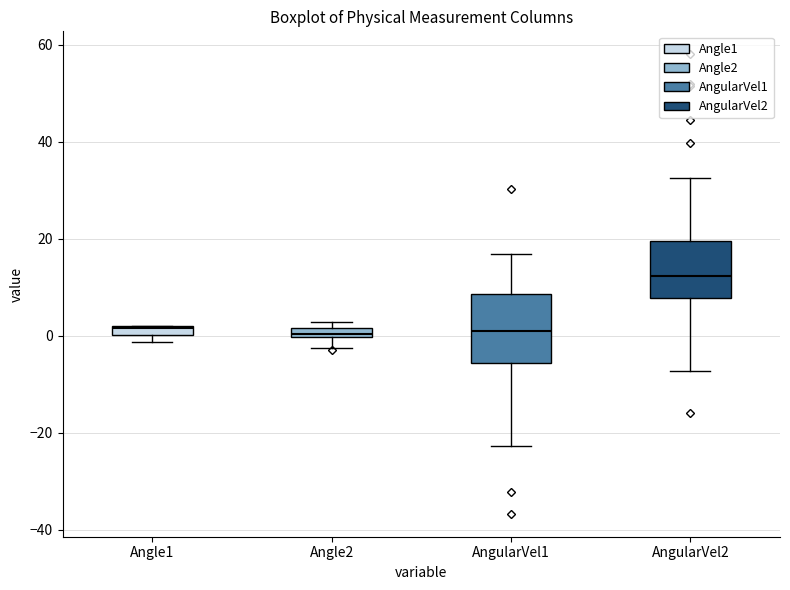

Which box has the highest median line?

AngularVel2